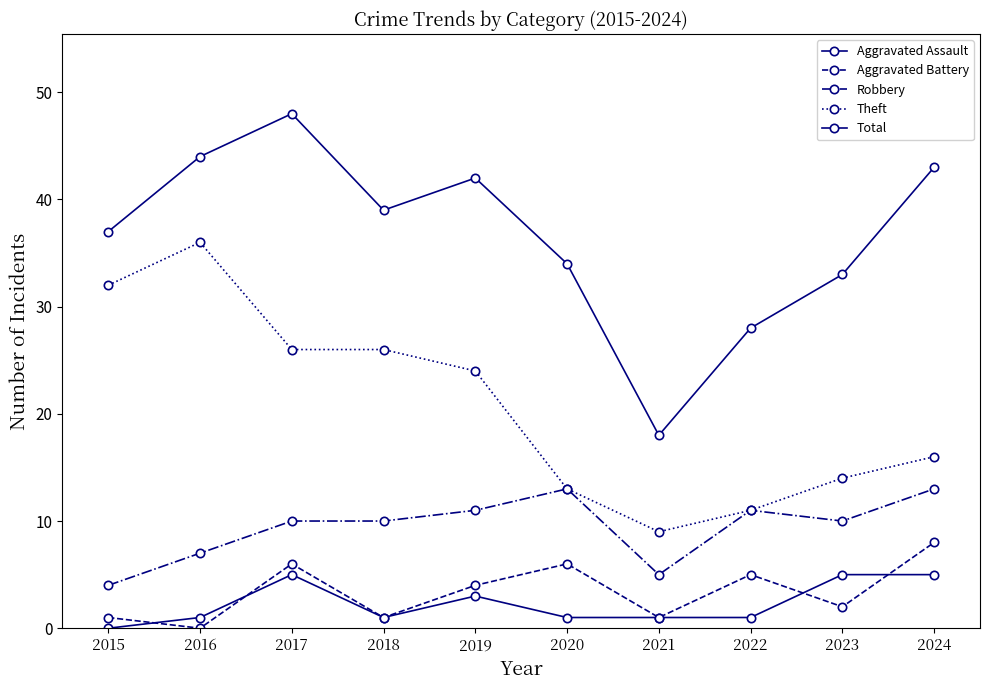

How many series are shown in this chart?

5